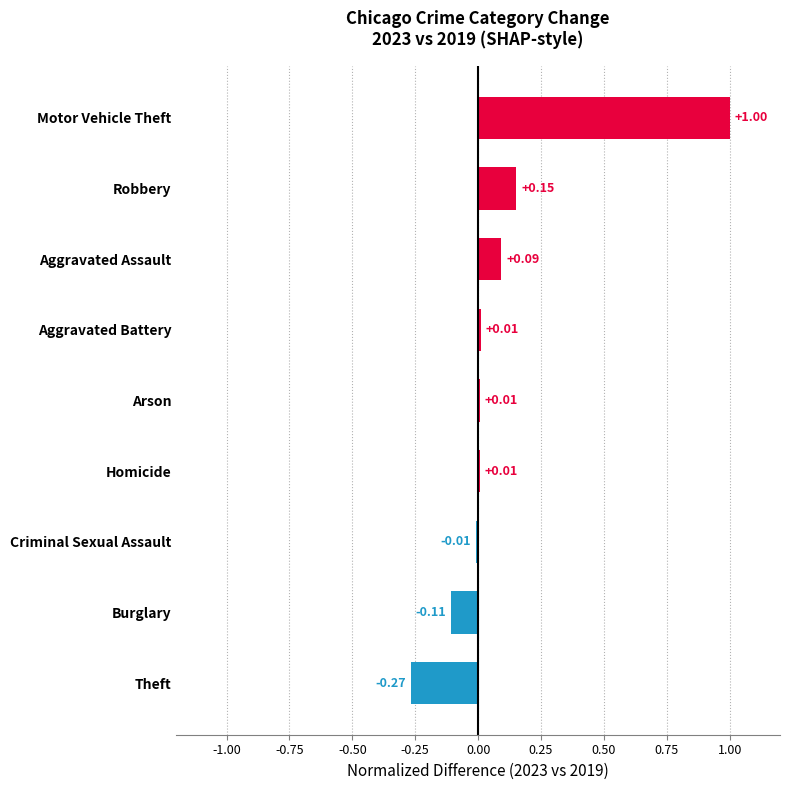

How many values exceed 0?

6